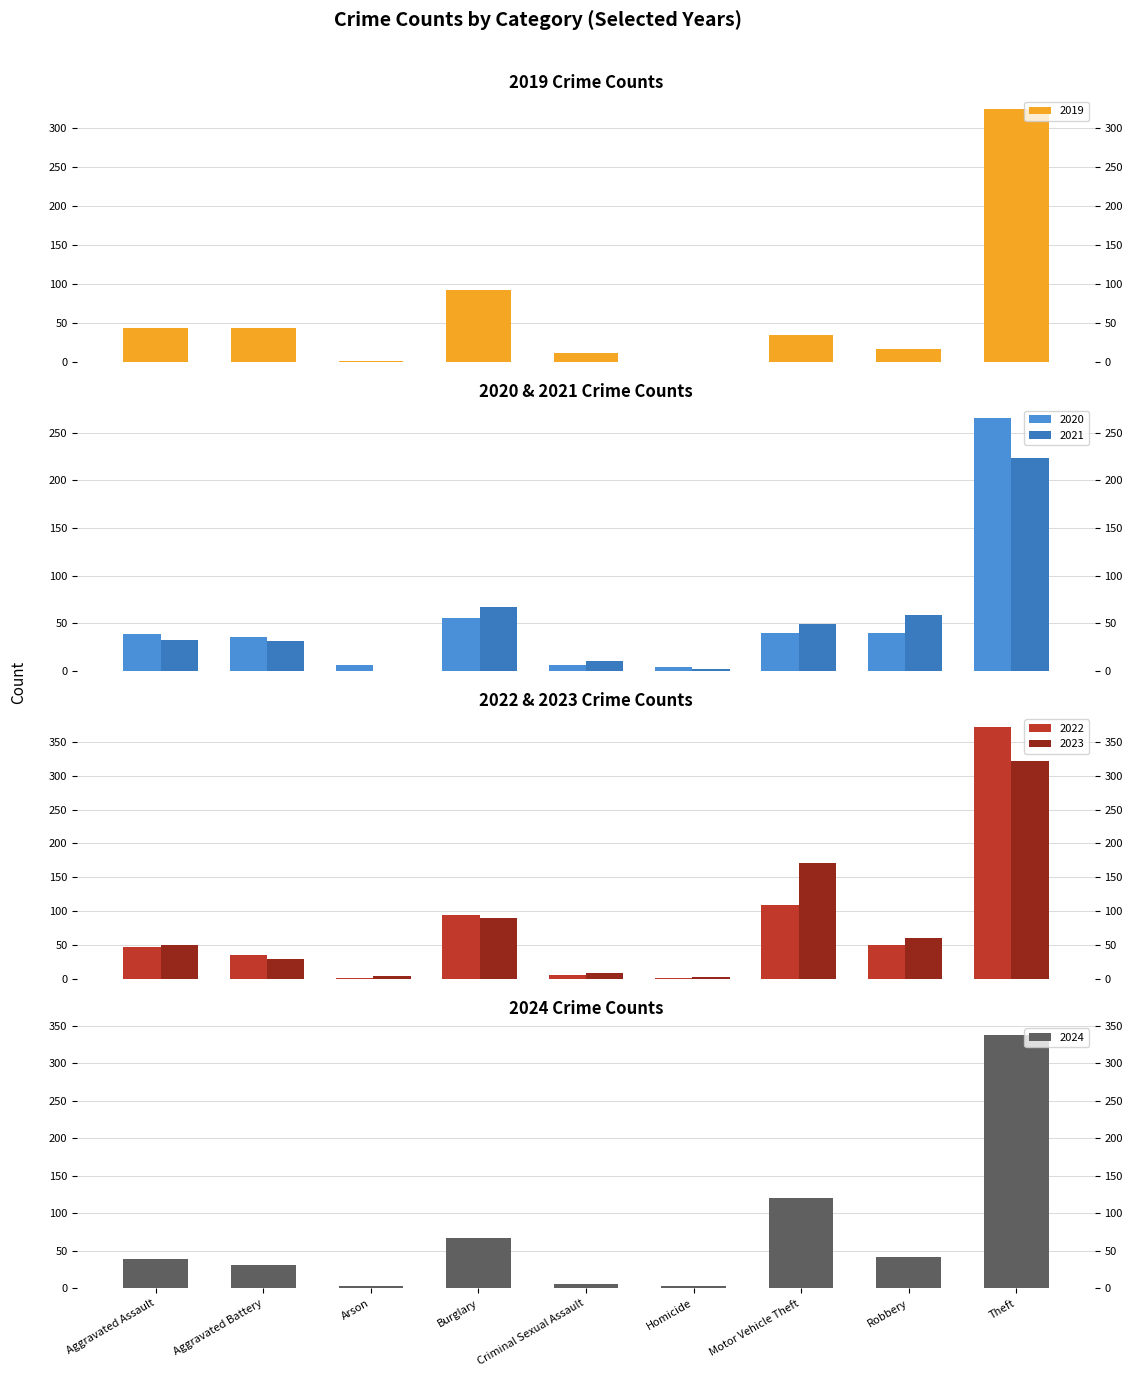

Which category has the lowest value in the 2023 series?

Homicide